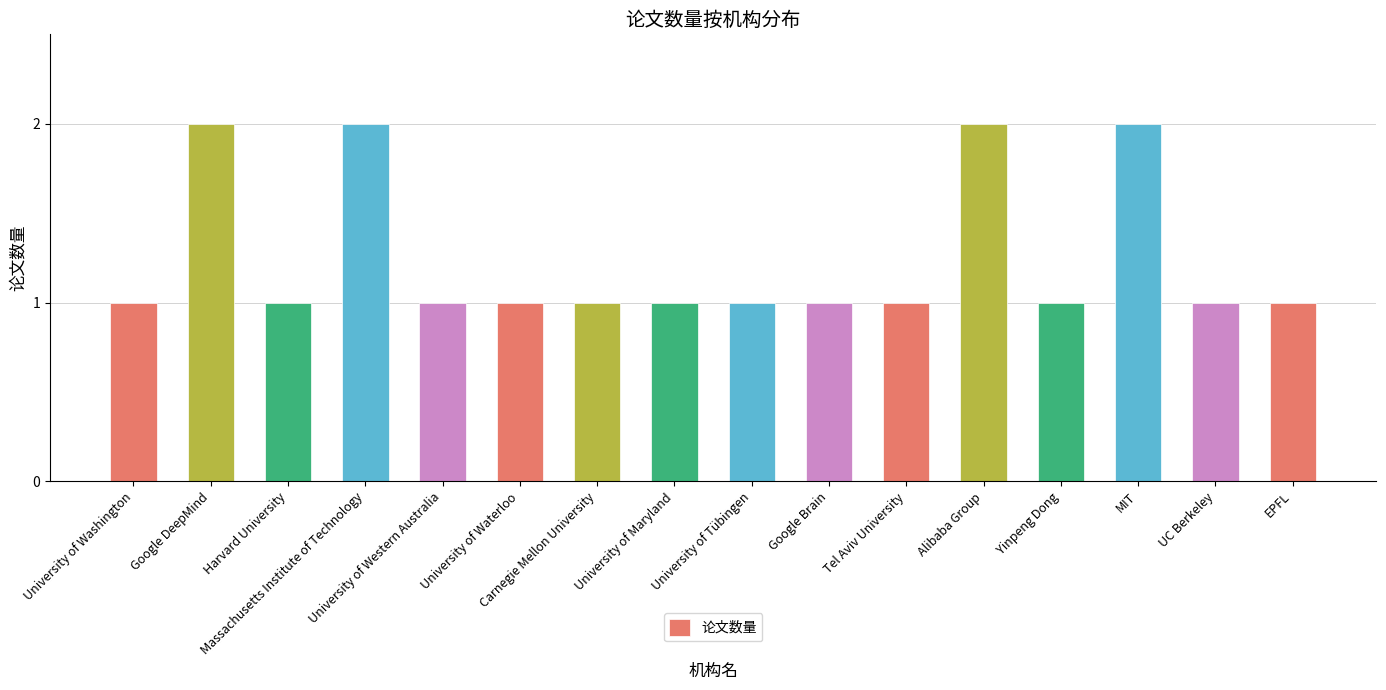

What is the sum of all values?

20